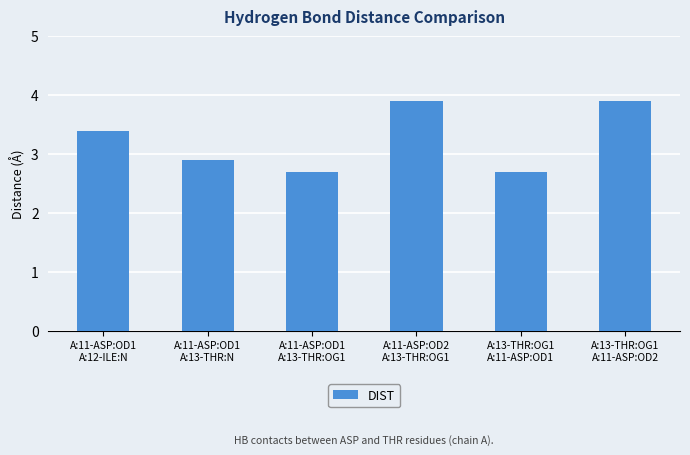

Approximately how many times larger is the value at A:11-ASP:OD1
A:12-ILE:N compared to A:13-THR:OG1
A:11-ASP:OD2?

0.9